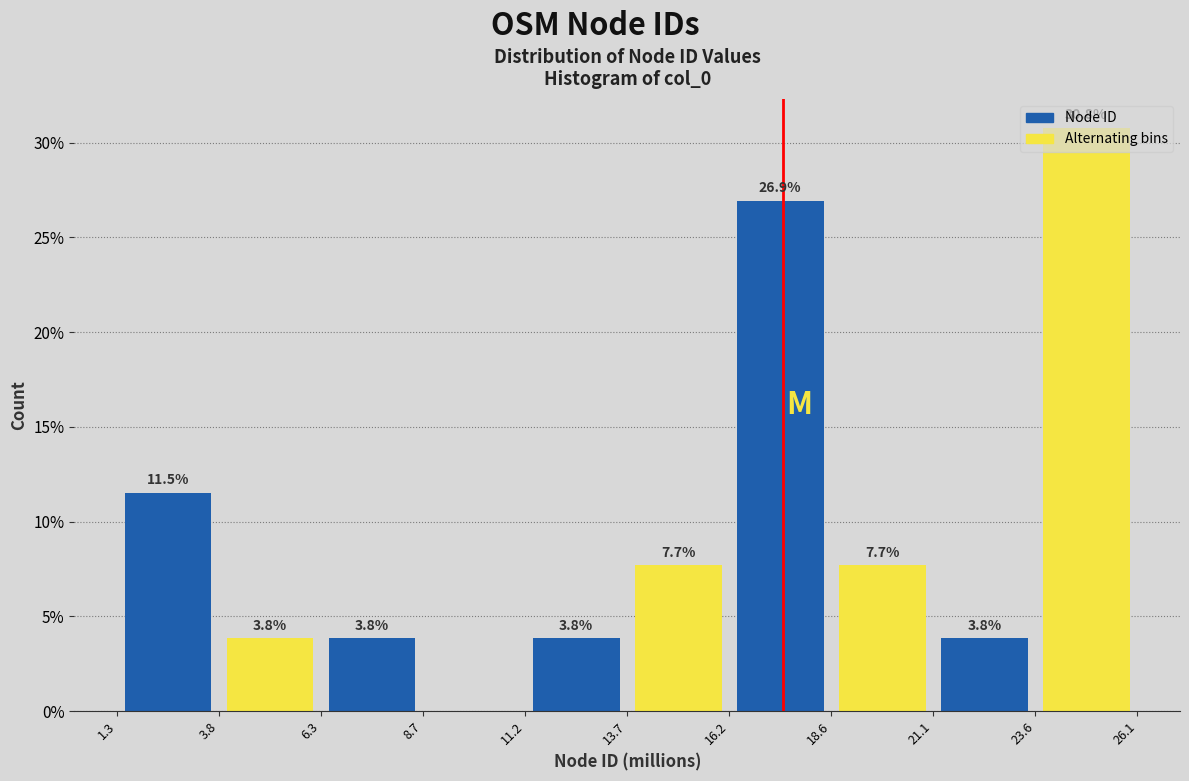

Which range on the x-axis has the tallest bar?

23.6 to 26.1